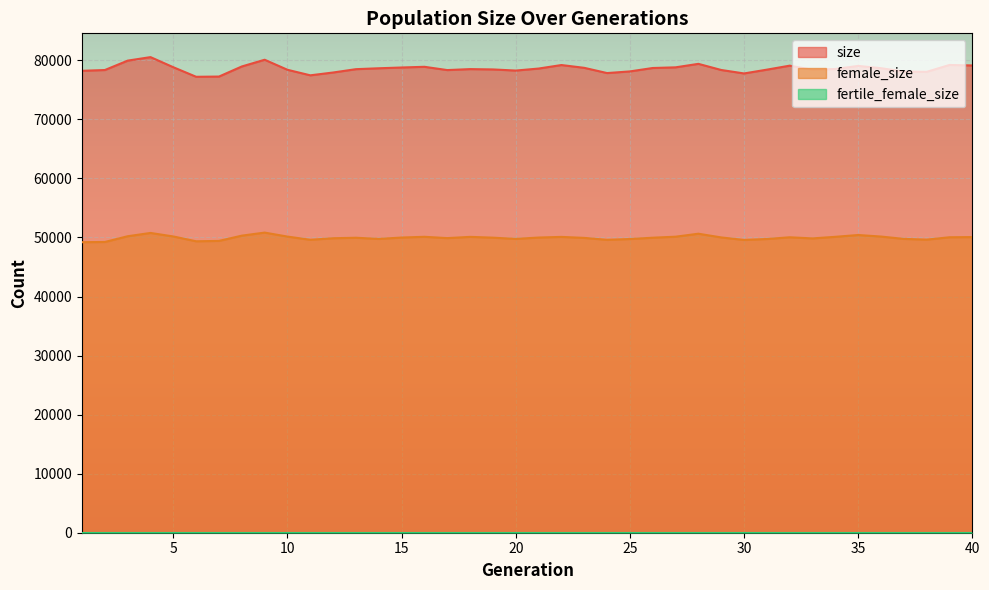

True or false: size has a value of 80544 at 4.

True